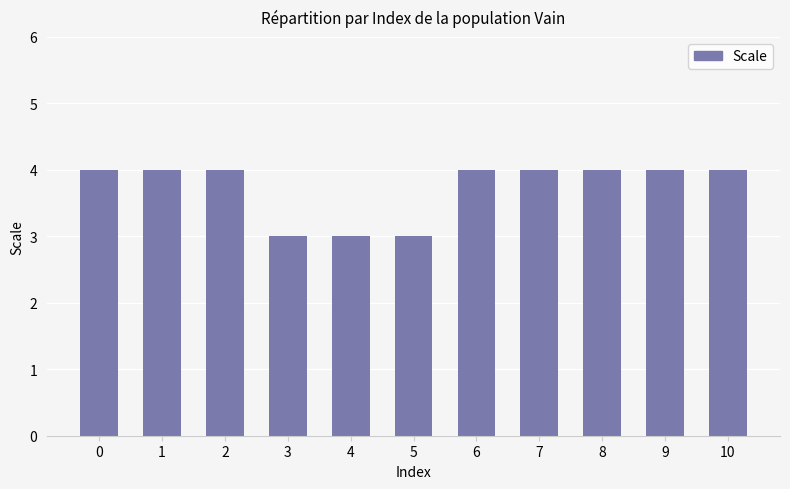

The value at 4 is 2. True or false?

False